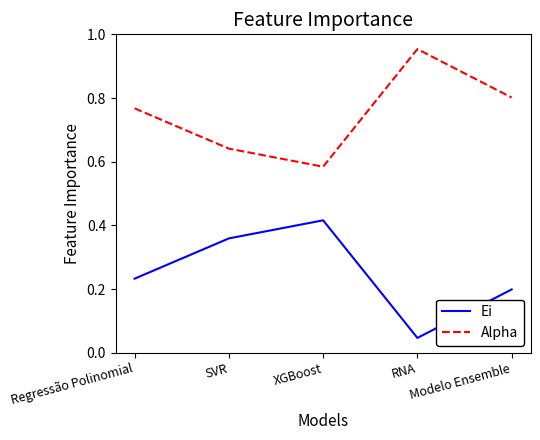

Which series has the largest total across all categories?

Alpha